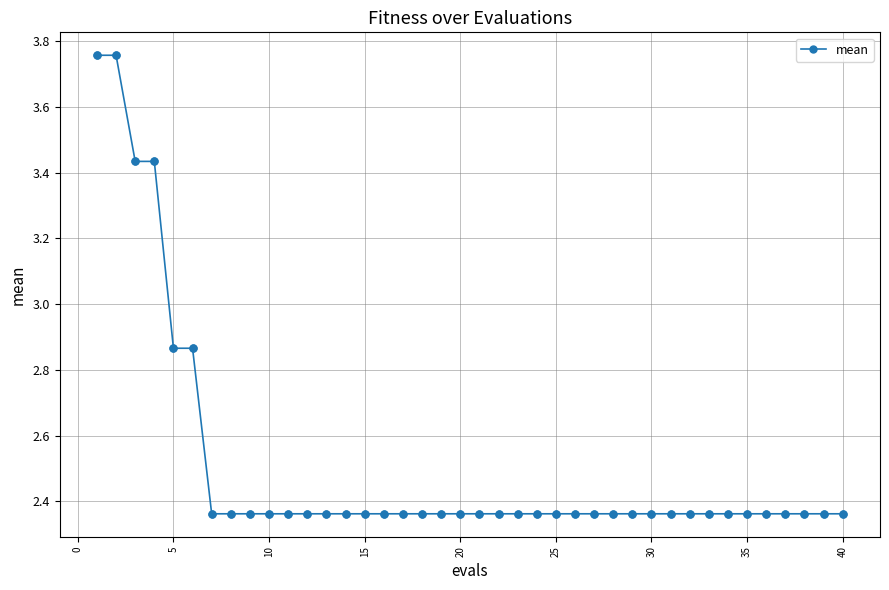

What is the difference between the maximum and minimum values?

1.4